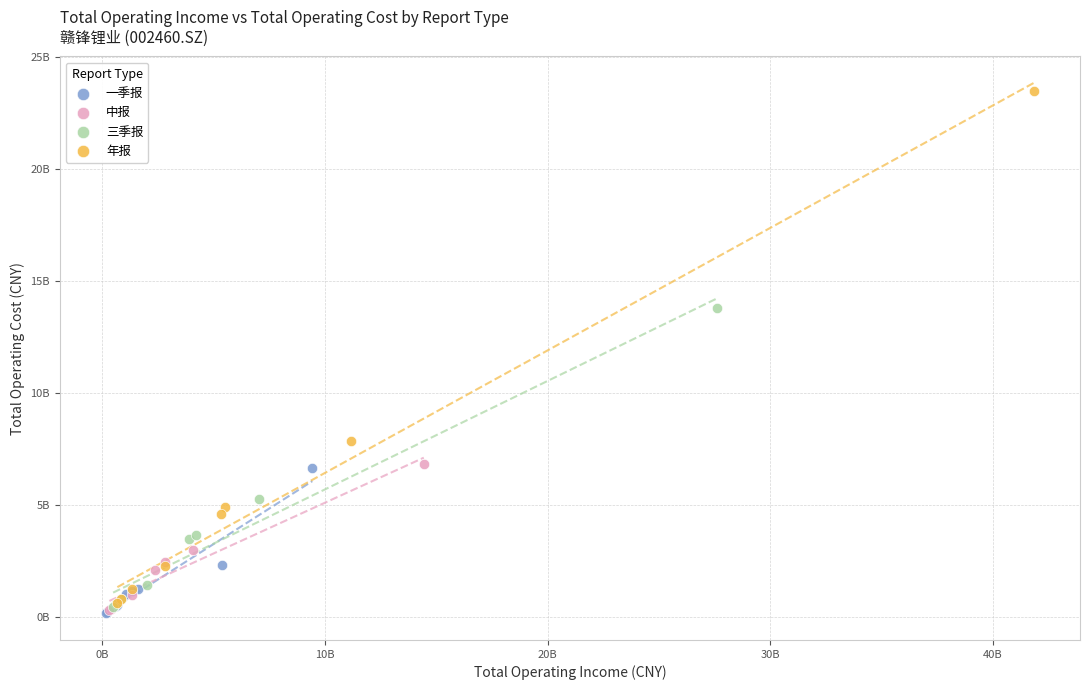

Which series has the widest spread of Y values?

年报